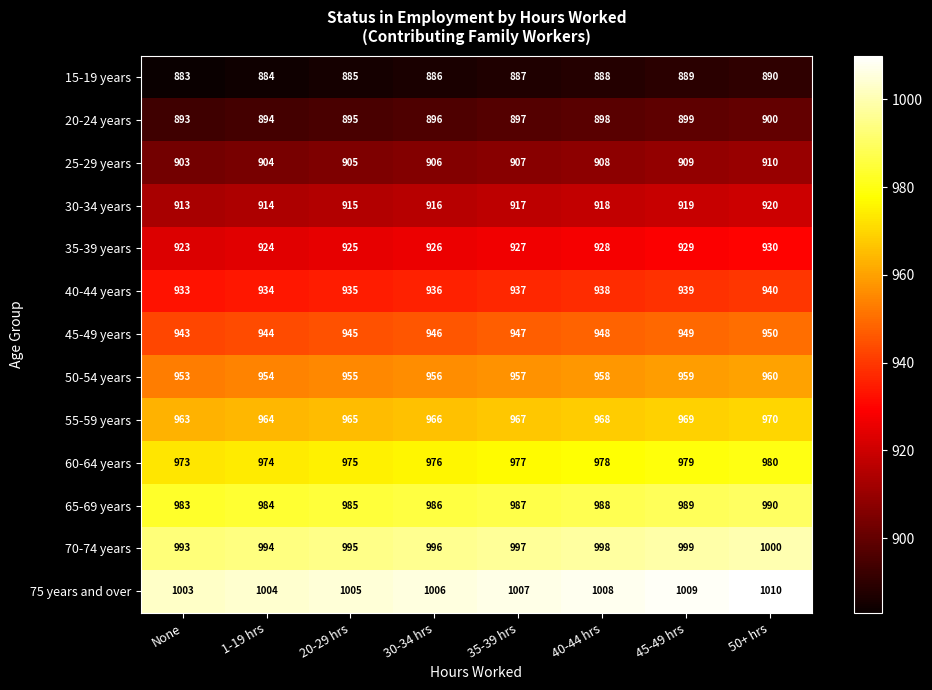

The 35-39 years series shows 924 at 1-19 hrs. True or false?

True